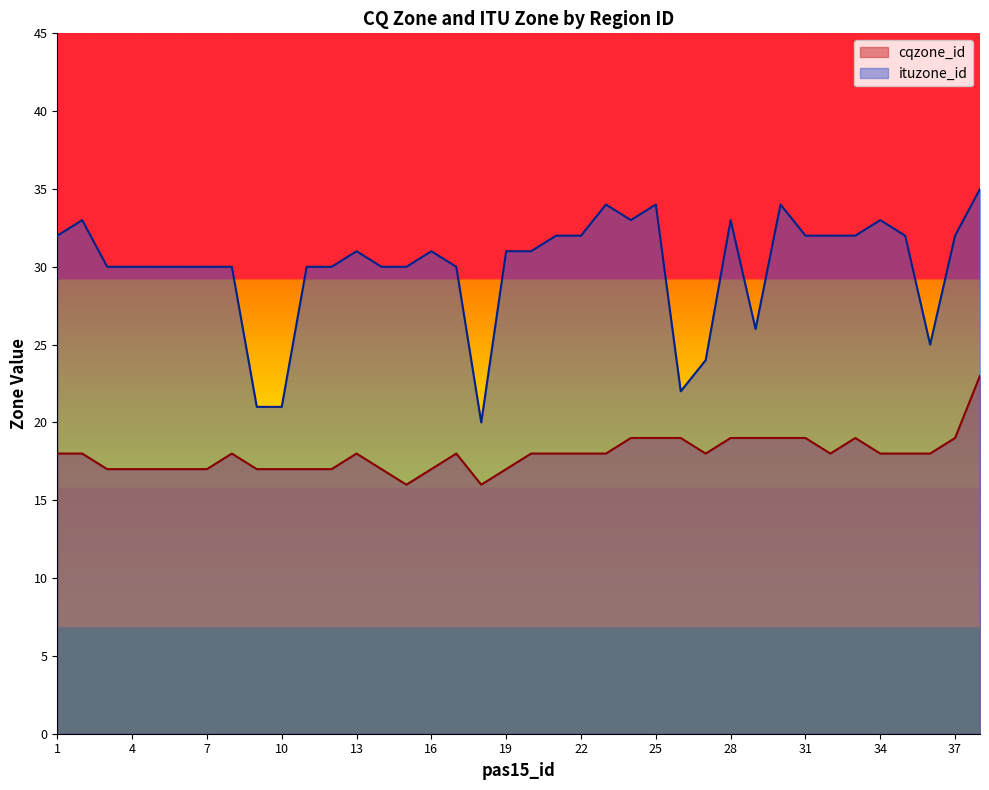

Reading left to right, transcribe all the data shown in this chart.

cqzone_id: 18	18	17	17	17	17	17	18	17	17	17	17	18	17	16	17	18	16	17	18	18	18	18	19	19	19	18	19	19	19	19	18	19	18	18	18	19	23
ituzone_id: 32	33	30	30	30	30	30	30	21	21	30	30	31	30	30	31	30	20	31	31	32	32	34	33	34	22	24	33	26	34	32	32	32	33	32	25	32	35